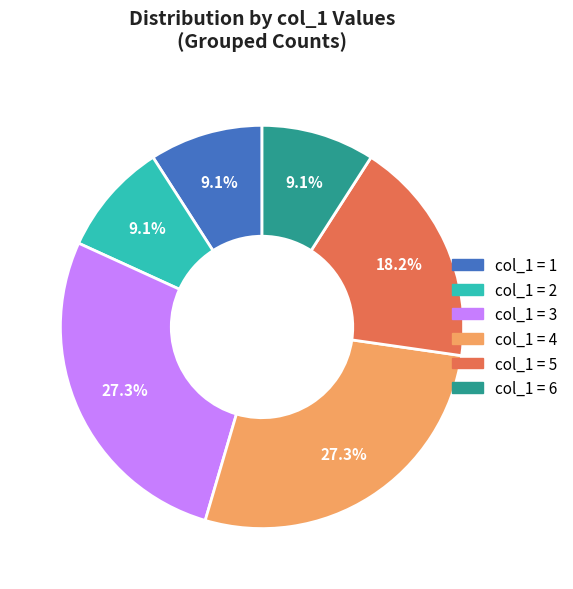

Is there any slice that represents more than half of the pie?

No